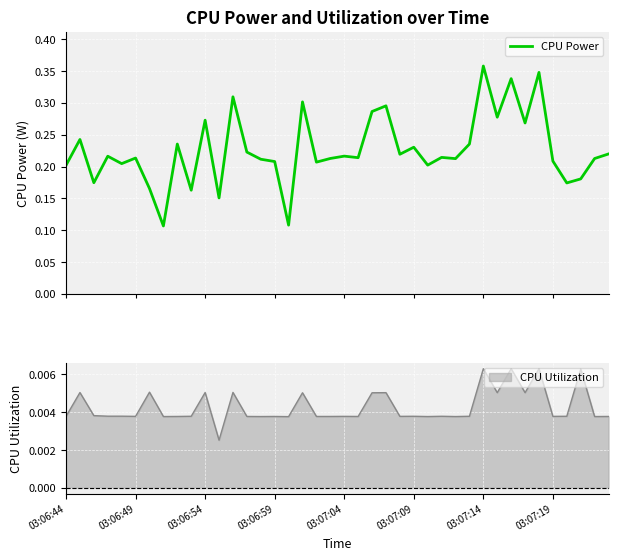

Reading left to right, what are all the values shown in this chart?

0.2	0.2	0.2	0.2	0.2	0.2	0.2	0.1	0.2	0.2	0.3	0.2	0.3	0.2	0.2	0.2	0.1	0.3	0.2	0.2	0.2	0.2	0.3	0.3	0.2	0.2	0.2	0.2	0.2	0.2	0.4	0.3	0.3	0.3	0.3	0.2	0.2	0.2	0.2	0.2